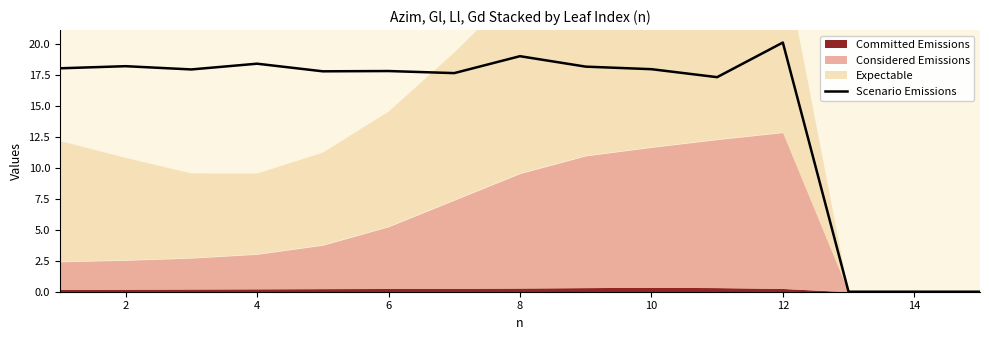

What is the highest value of the Scenario Emissions series?

20.1